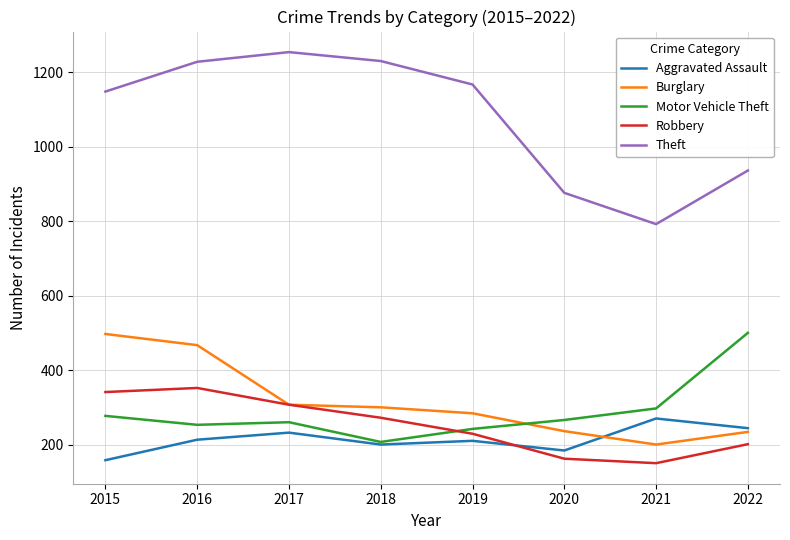

What is the spread (max minus min) of values at 2015?

990